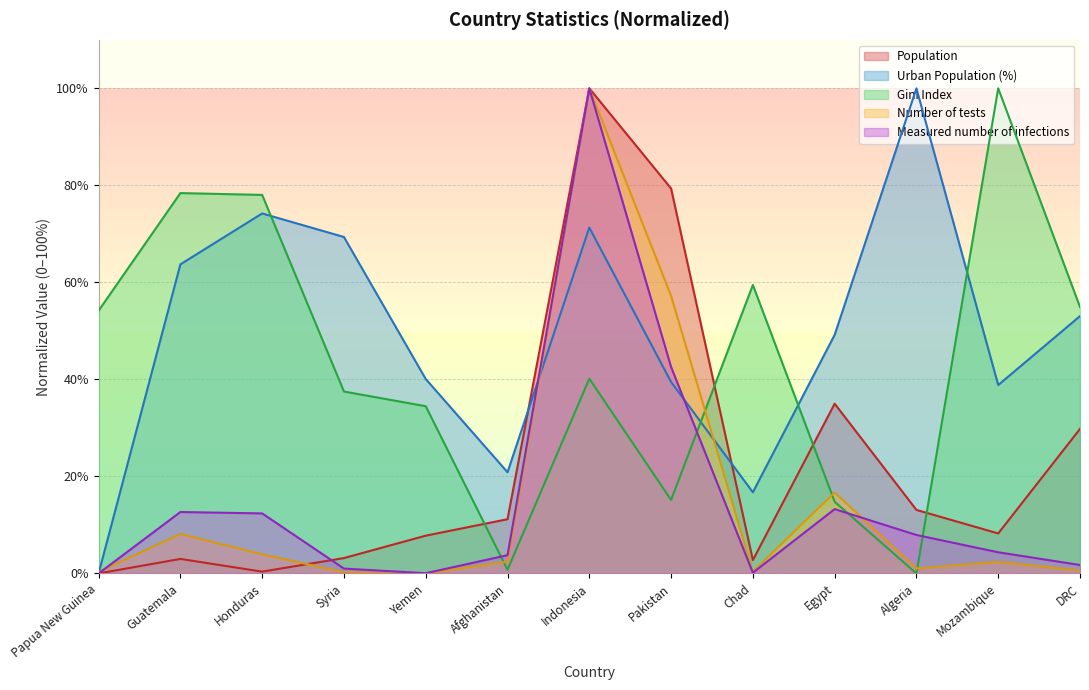

What are all the series names shown in the legend?

Population, Urban Population (%), Gini Index, Number of tests, Measured number of infections